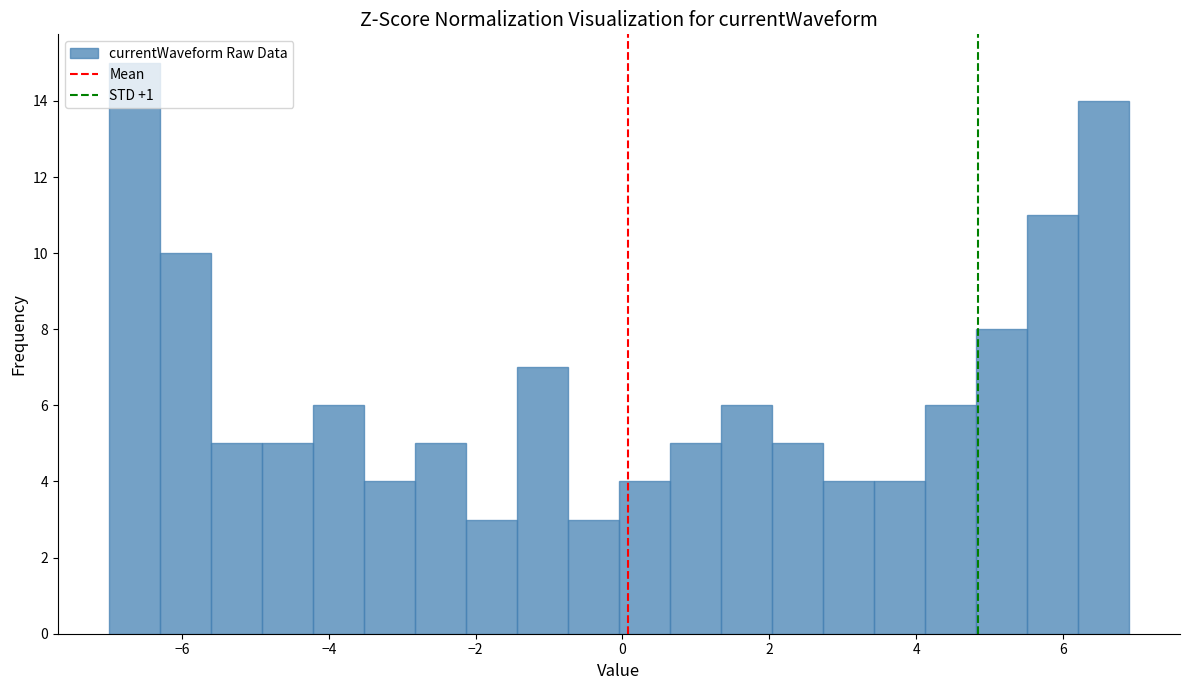

Around what value on the x-axis is the tallest bar? Give the approximate position of its centre, as read against the axis.

-6.6